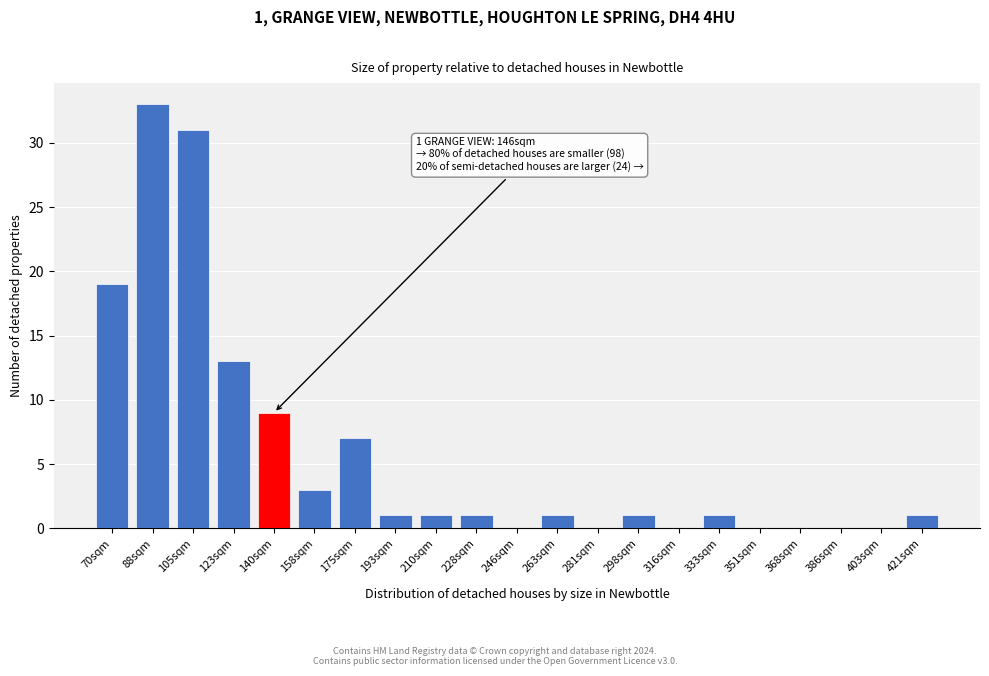

Reading left to right, what are all the values shown in this chart?

70sqm=19	88sqm=33	105sqm=31	123sqm=13	140sqm=9	158sqm=3	175sqm=7	193sqm=1	210sqm=1	228sqm=1	246sqm=0	263sqm=1	281sqm=0	298sqm=1	316sqm=0	333sqm=1	351sqm=0	368sqm=0	386sqm=0	403sqm=0	421sqm=1